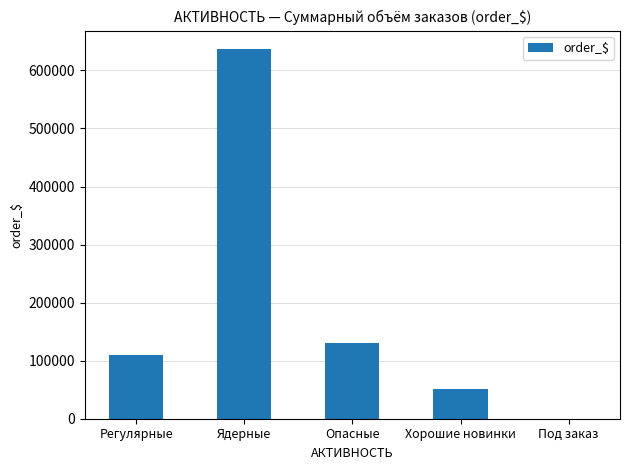

The value at Опасные is 130443.3. True or false?

True